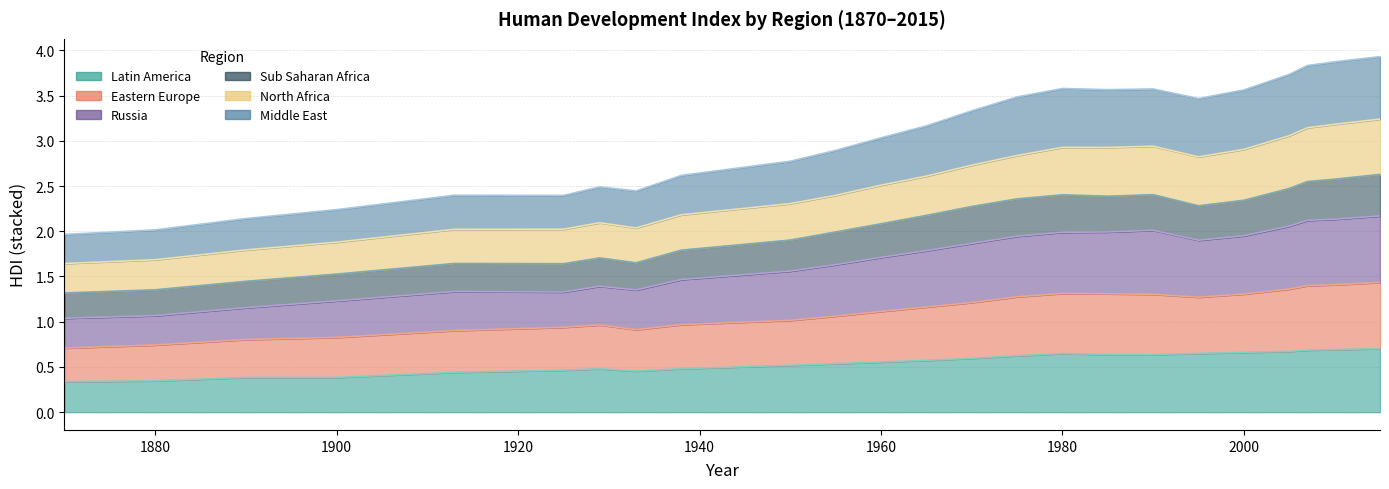

True or false: Middle East and Sub Saharan Africa cross at least once.

False